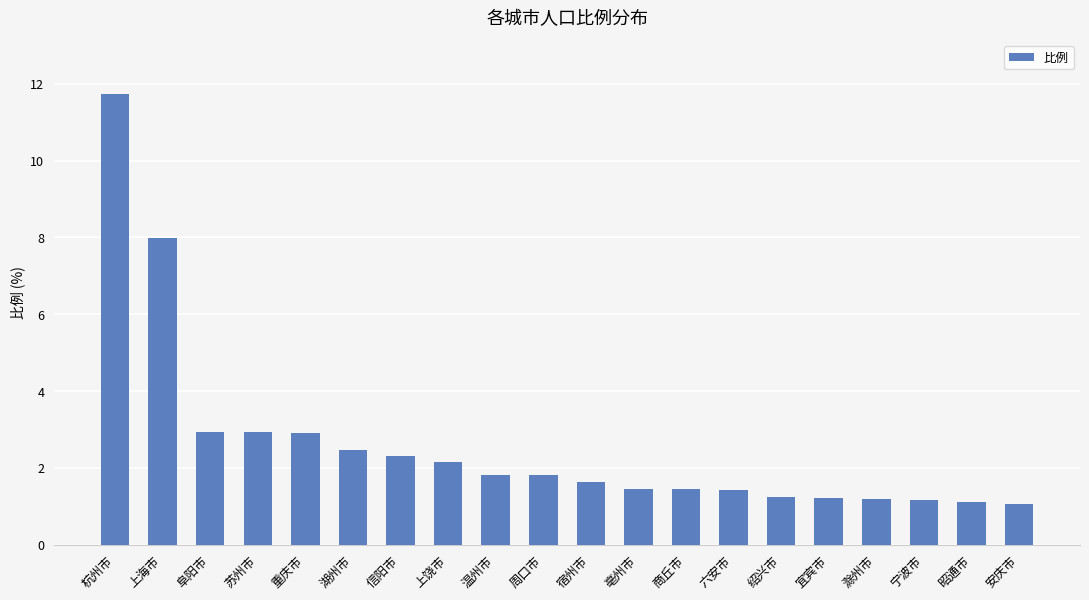

What is the change in value from 湖州市 to 滁州市?

-1.3